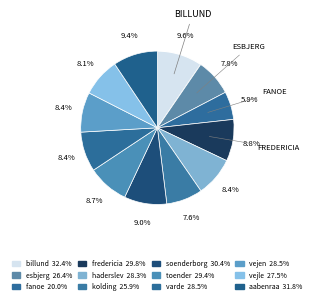

What is the ratio of the value at fredericia to the value at soenderborg?

1.0